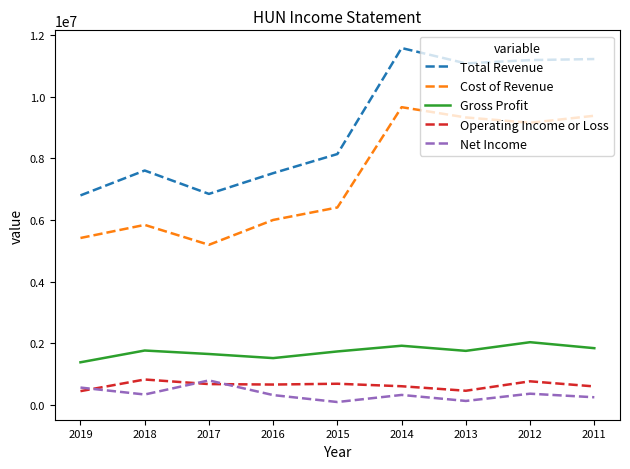

What value does the Cost of Revenue series have at 2011, to the nearest 100?

9381000